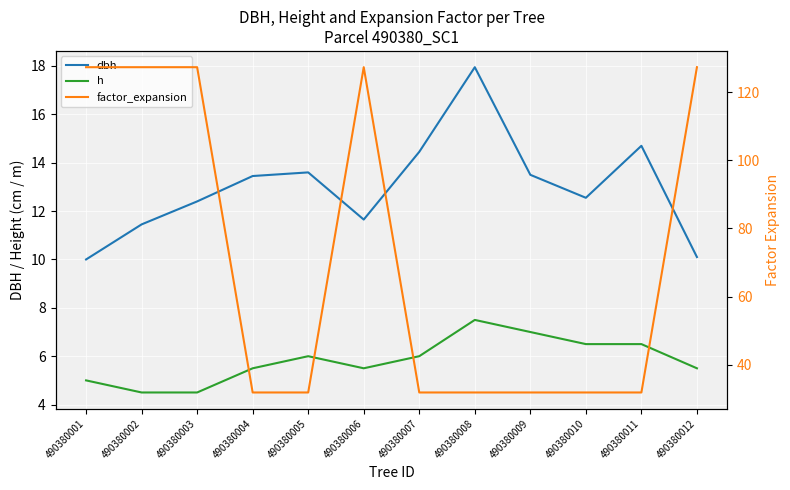

The factor_expansion series shows 49.2 at 490380005. True or false?

False